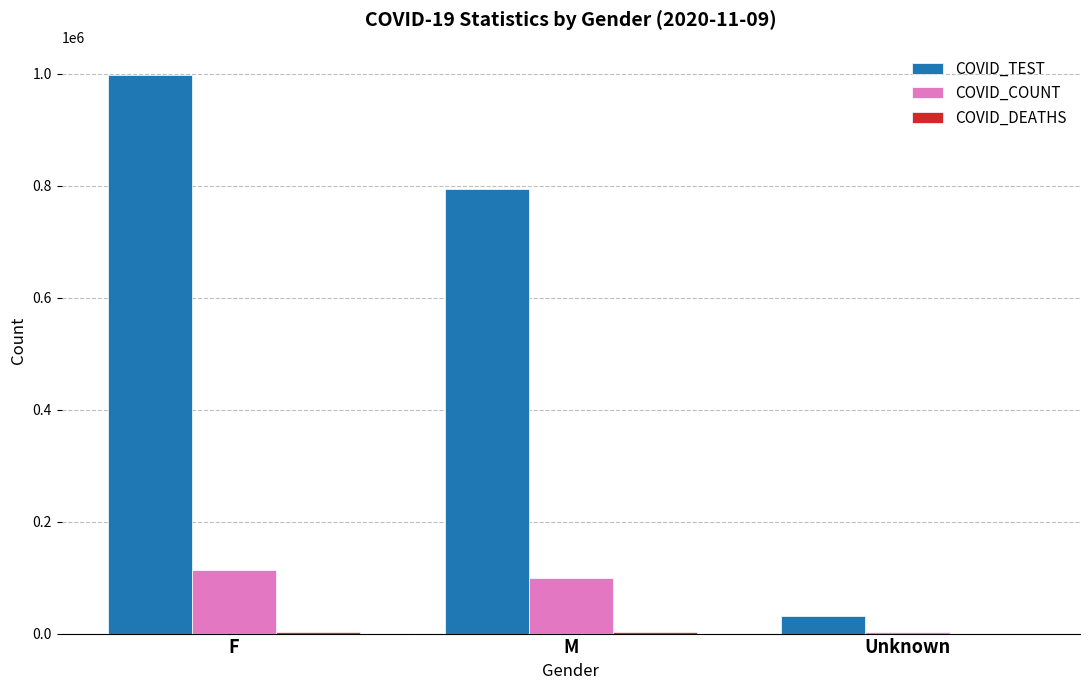

Where is COVID_TEST nearest to the value 514847?

M